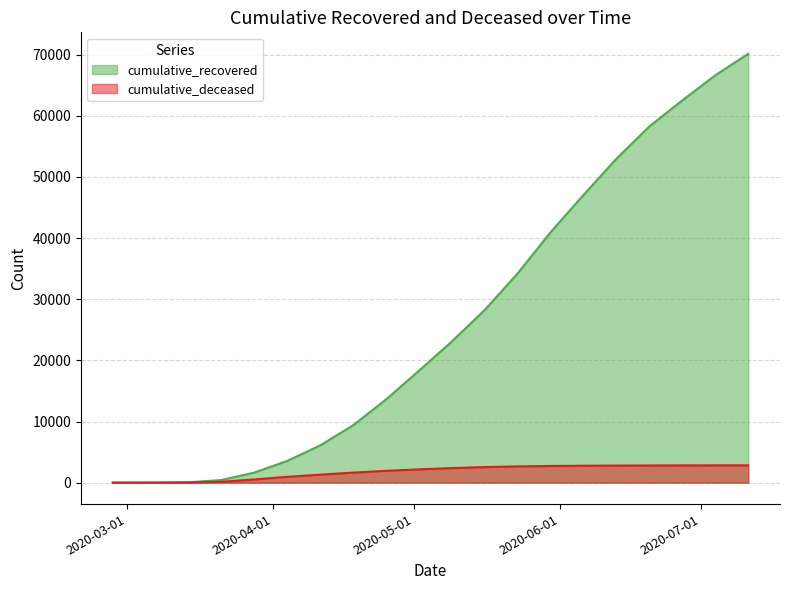

What is the label of the 13th point from the right?

2020-04-18